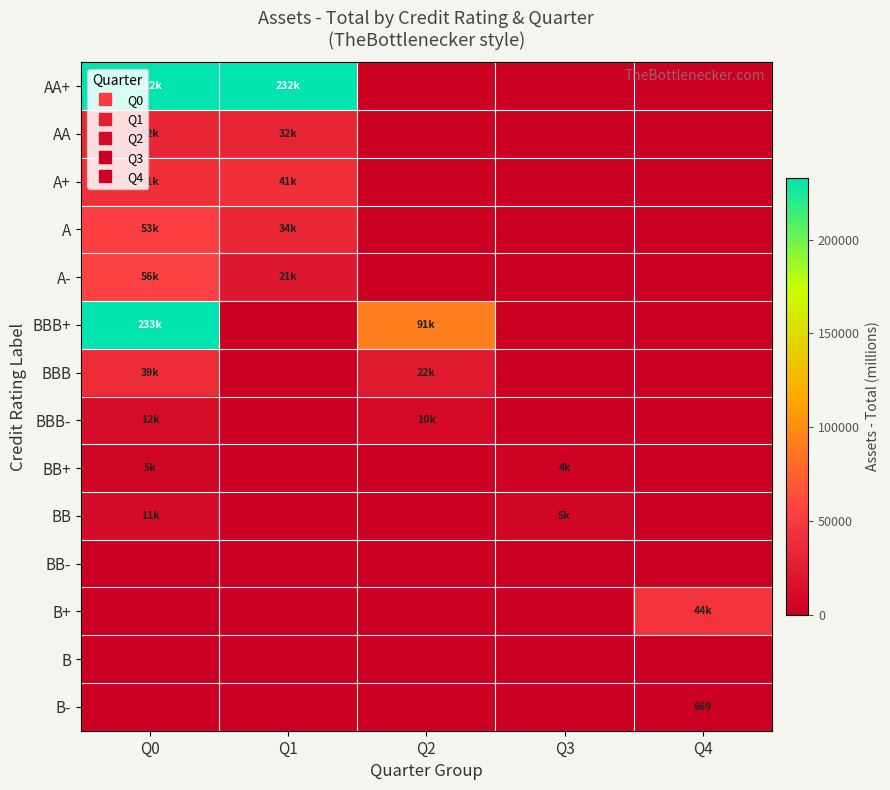

Which has a higher value, Q1 or Q0?

Q1